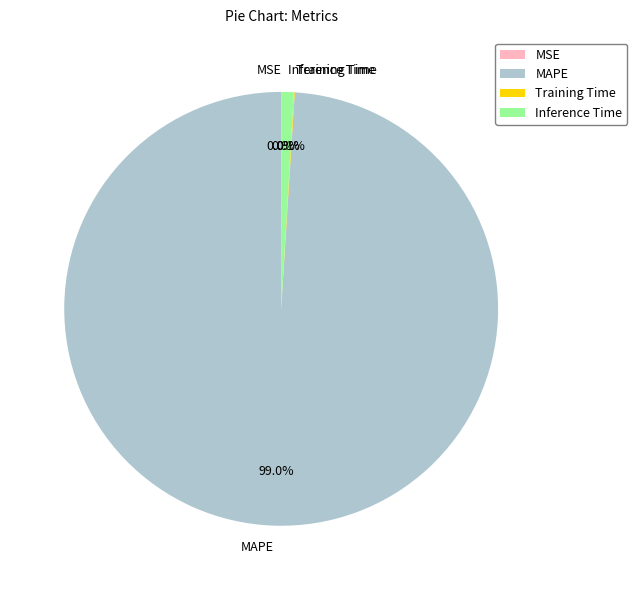

To the nearest percent, what is the difference between the Inference Time and MAPE slice percentages?

98%